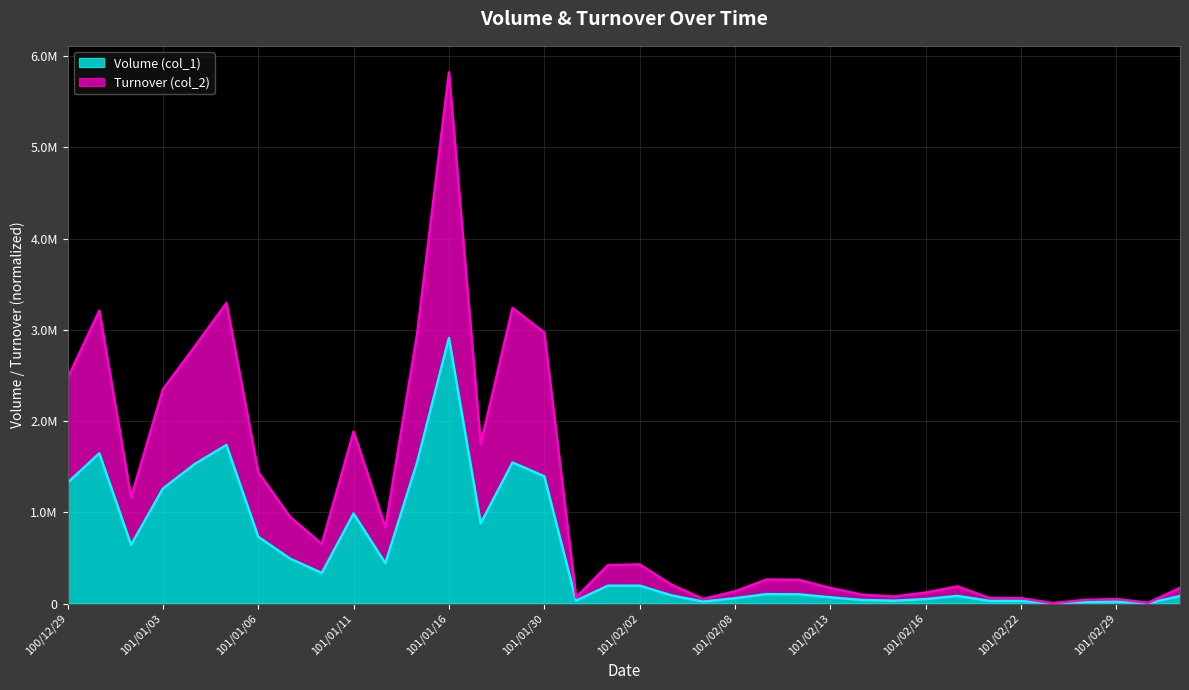

Reading right to left, transcribe all the data shown in this chart.

Volume (col_1): 101/03/03=81334.1	101/03/02=3873.1	101/02/29=21301.8	101/02/24=17428.7	101/02/23=1936.5	101/02/22=29047.9	101/02/21=29047.9	101/02/17=83270.7	101/02/16=48413.2	101/02/15=30984.4	101/02/14=38730.5	101/02/13=67778.4	101/02/10=100699.4	101/02/09=102635.9	101/02/08=58095.8	101/02/04=21301.8	101/02/03=89080.2	101/02/02=195589.2	101/02/01=195589.2	101/01/31=30984.4	101/01/30=1394299.4	101/01/18=1545348.5	101/01/17=877246.7	101/01/16=2910600.0	101/01/13=1549221.6	101/01/12=441528.1	101/01/11=985692.2	101/01/10=335019.2	101/01/09=491877.8	101/01/06=732007.2	101/01/05=1737064.7	101/01/04=1527919.8	101/01/03=1258742.5	101/01/02=642926.9	100/12/30=1646047.9	100/12/29=1322647.9
Turnover (col_2): 101/03/03=171364.1	101/03/02=8303.1	101/02/29=49071.8	101/02/24=39598.7	101/02/23=4196.5	101/02/22=58147.9	101/02/21=60847.9	101/02/17=187220.7	101/02/16=119963.2	101/02/15=76554.4	101/02/14=96630.5	101/02/13=170178.4	101/02/10=259879.4	101/02/09=263345.9	101/02/08=133195.8	101/02/04=49761.8	101/02/03=206550.2	101/02/02=428389.2	101/02/01=420699.2	101/01/31=67134.4	101/01/30=2969479.4	101/01/18=3239518.5	101/01/17=1747116.7	101/01/16=5821200.0	101/01/13=2957201.6	101/01/12=833508.1	101/01/11=1884022.2	101/01/10=651869.2	101/01/09=949807.8	101/01/06=1440457.2	101/01/05=3294084.7	101/01/04=2816269.8	101/01/03=2346132.5	101/01/02=1162206.9	100/12/30=3209017.9	100/12/29=2465707.9